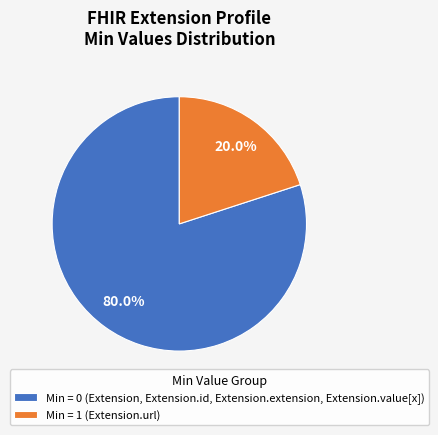

Count the number of slices in the pie.

2